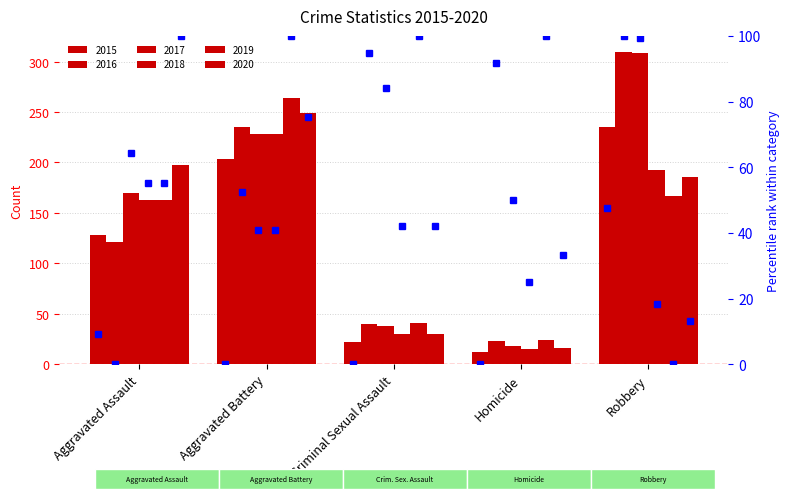

Which series has the largest range (max minus min)?

2017